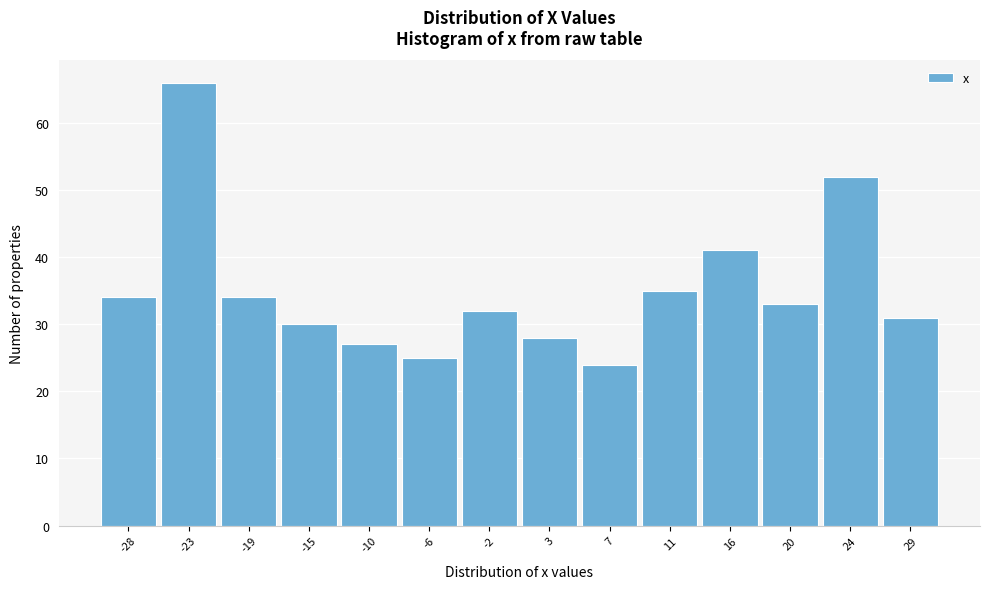

How tall is the bar that spans -12.5 to -8.0 on the x-axis? Neither the bar edges nor the heights are printed on the chart, so give them approximately, as read against the axes.

27